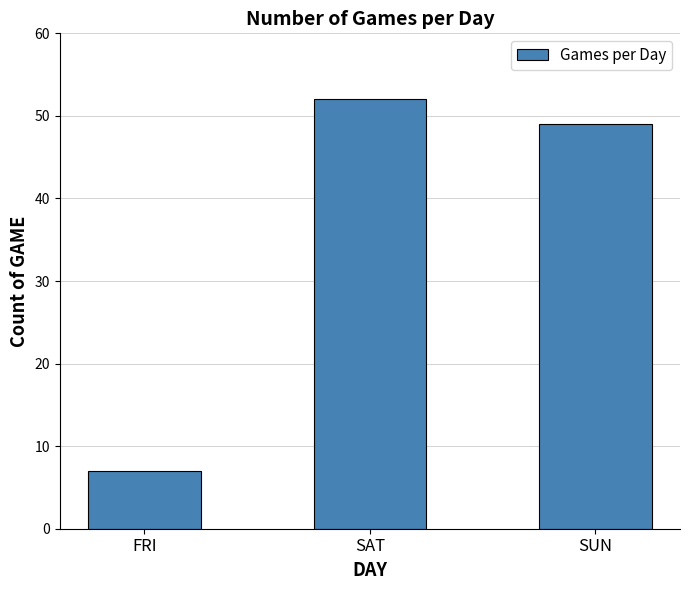

The value at SUN is 49. True or false?

True